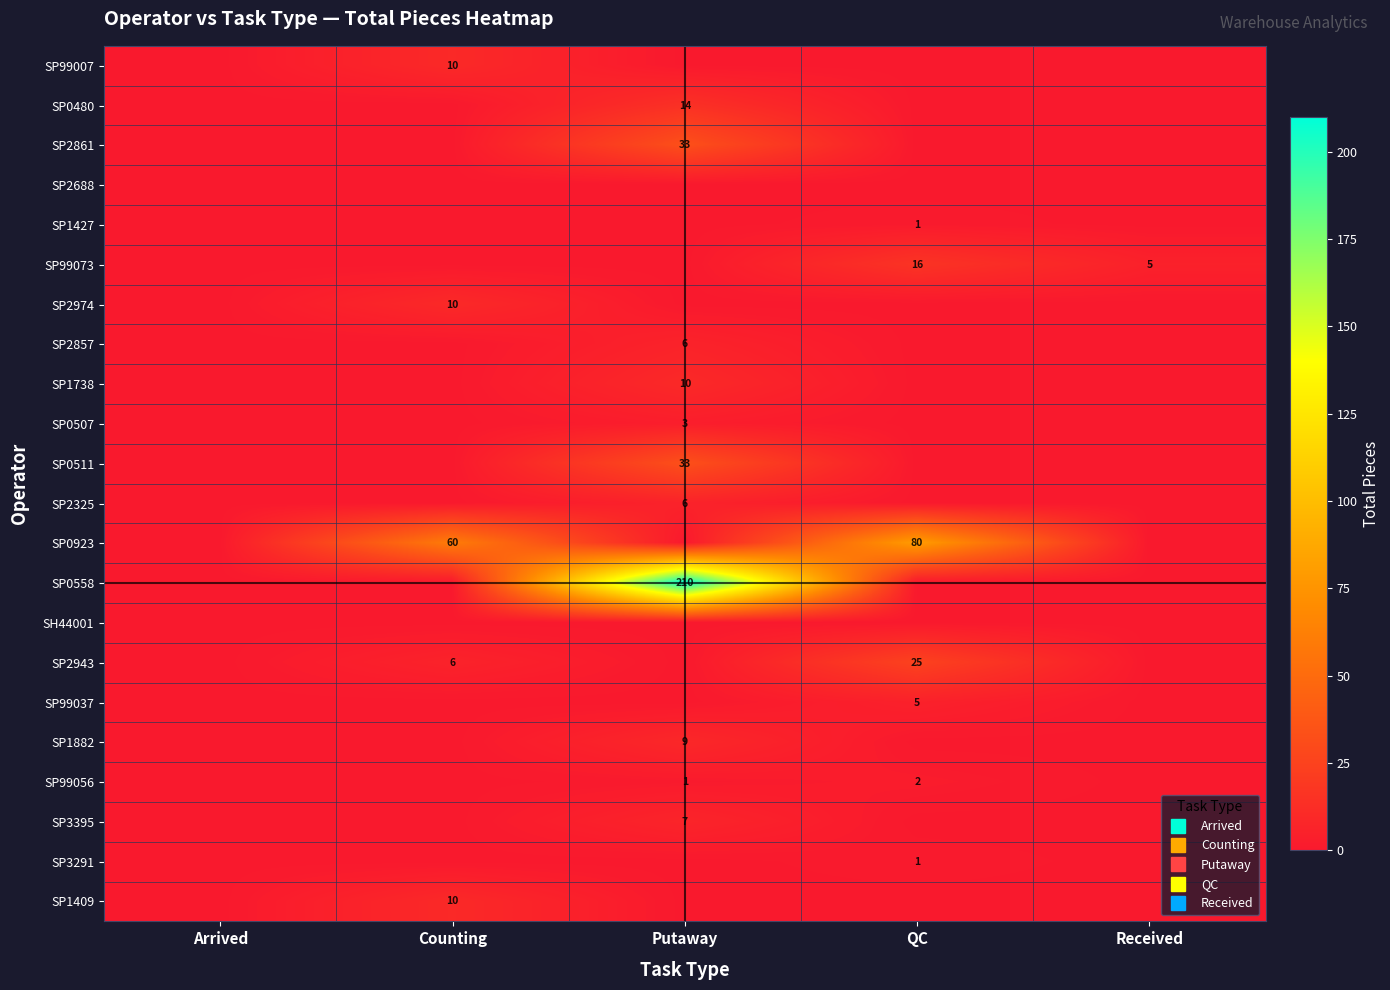

How many values in SP0507 are above zero?

1